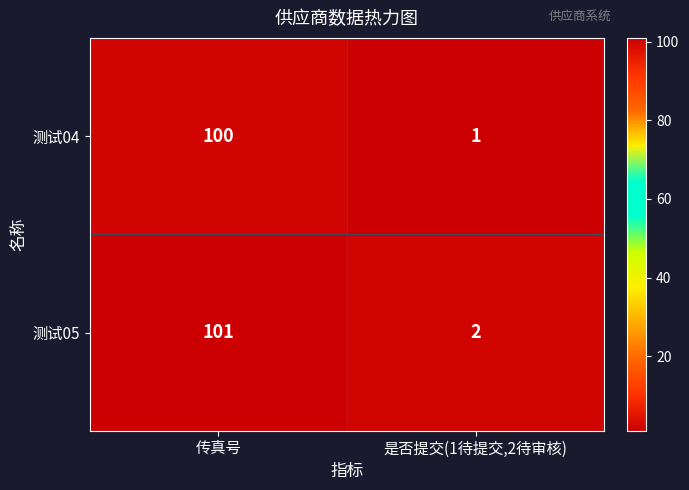

Read the 测试05 value at 传真号.

101